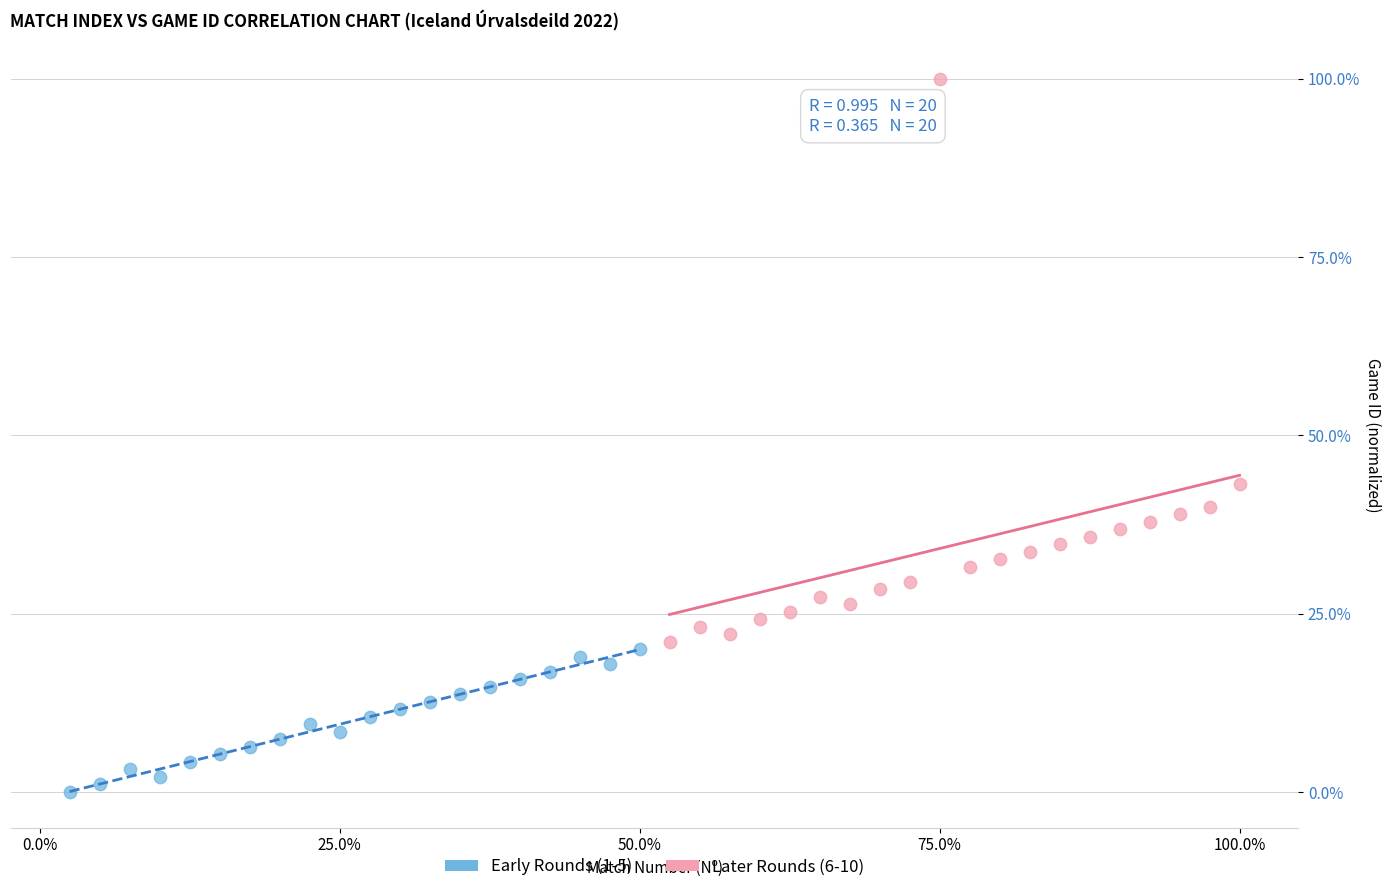

Which series reaches the maximum Y coordinate?

Later Rounds (6-10)